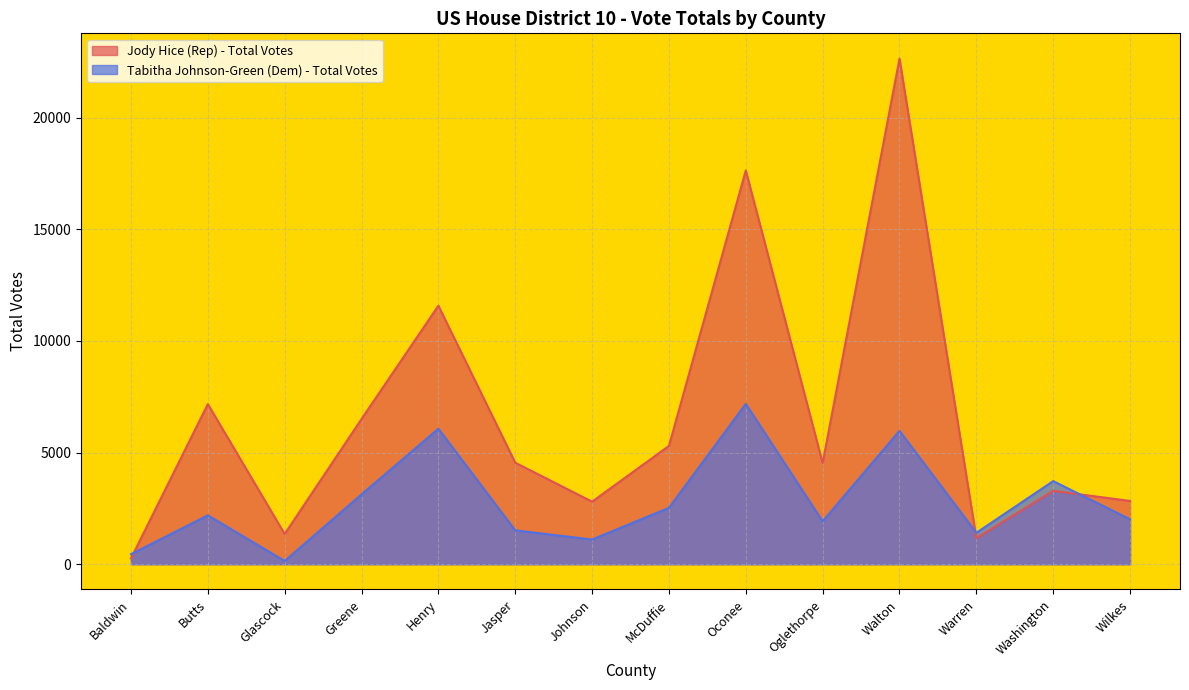

What is the spread (max minus min) of values at Wilkes?

821